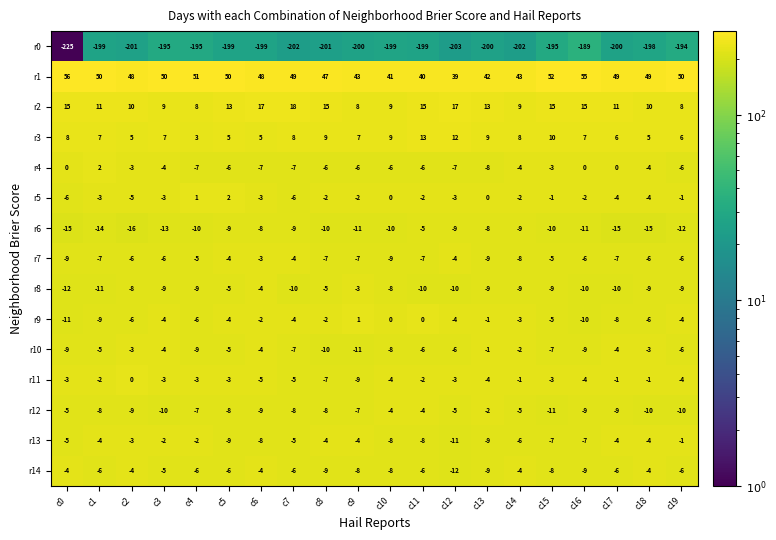

What is the spread (max minus min) of values at c7?

251